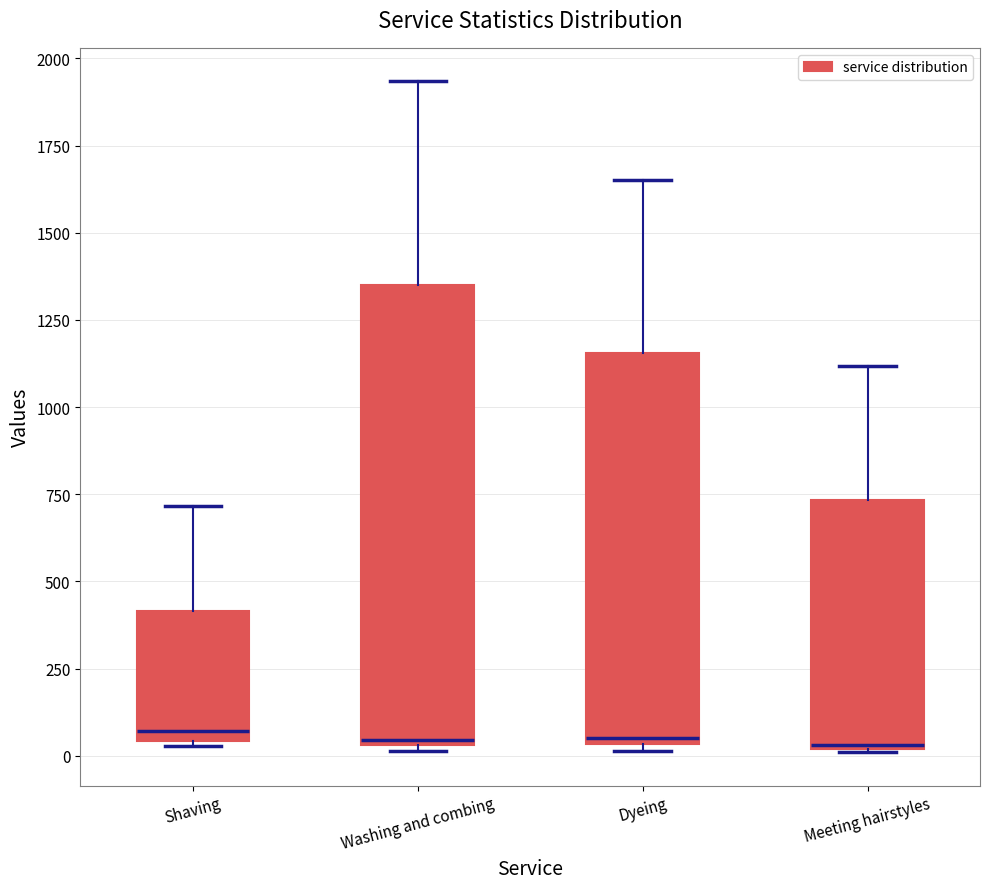

Reading left to right, read every box against the y-axis: the position of its median line, the range the box covers, and the ends of its whiskers. The values are not printed on the chart, so give them approximately, as read against the axis.

Shaving: median 50 (just above the box's lower edge), box 50 to 400, whiskers 50 to 700
Washing and combing: median 50, box 50 to 1350, whiskers 0 to 1950
Dyeing: median 50, box 50 to 1150, whiskers 0 to 1650
Meeting hairstyles: median 50, box 0 to 750, whiskers 0 to 1100